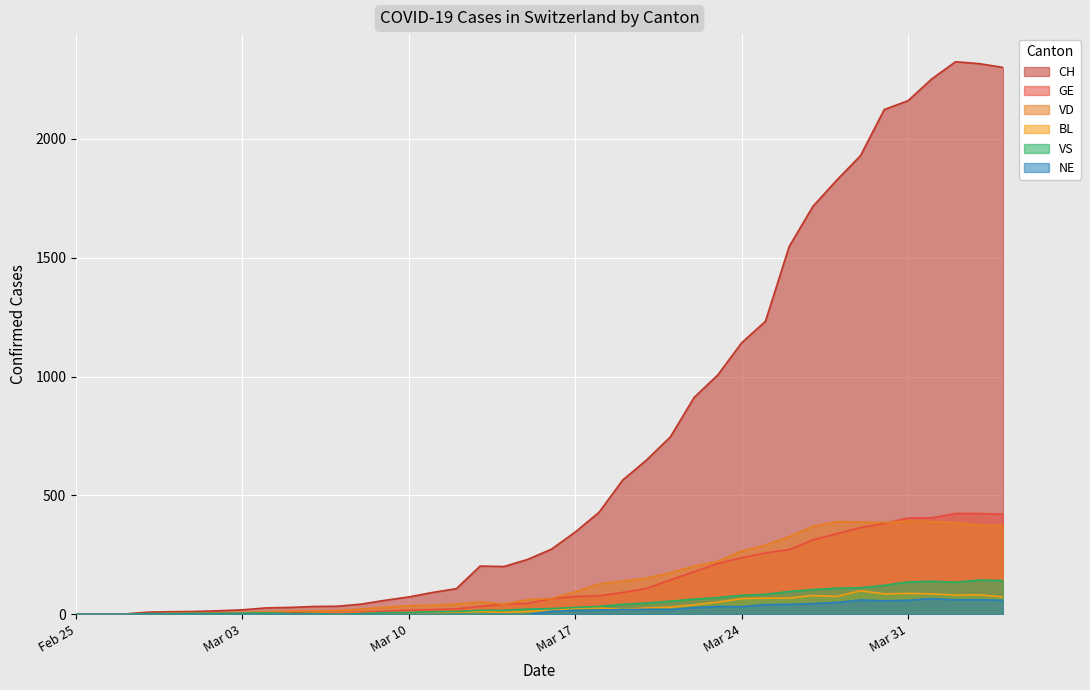

The BL series shows 19 at 2020-04-01. True or false?

False